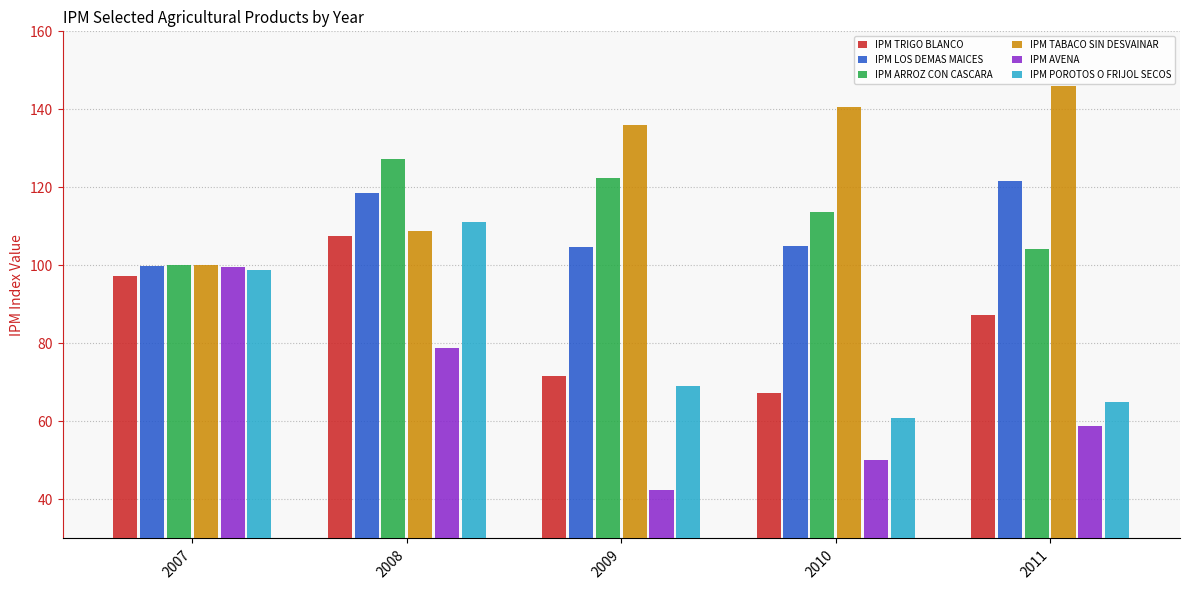

What is the sum of the IPM ARROZ CON CASCARA values at 2007 and 2011?

204.1